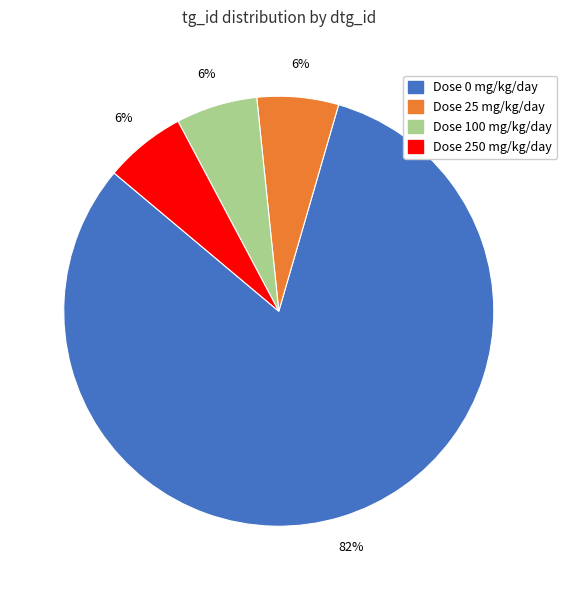

To the nearest percent, what is the average slice percentage?

25%